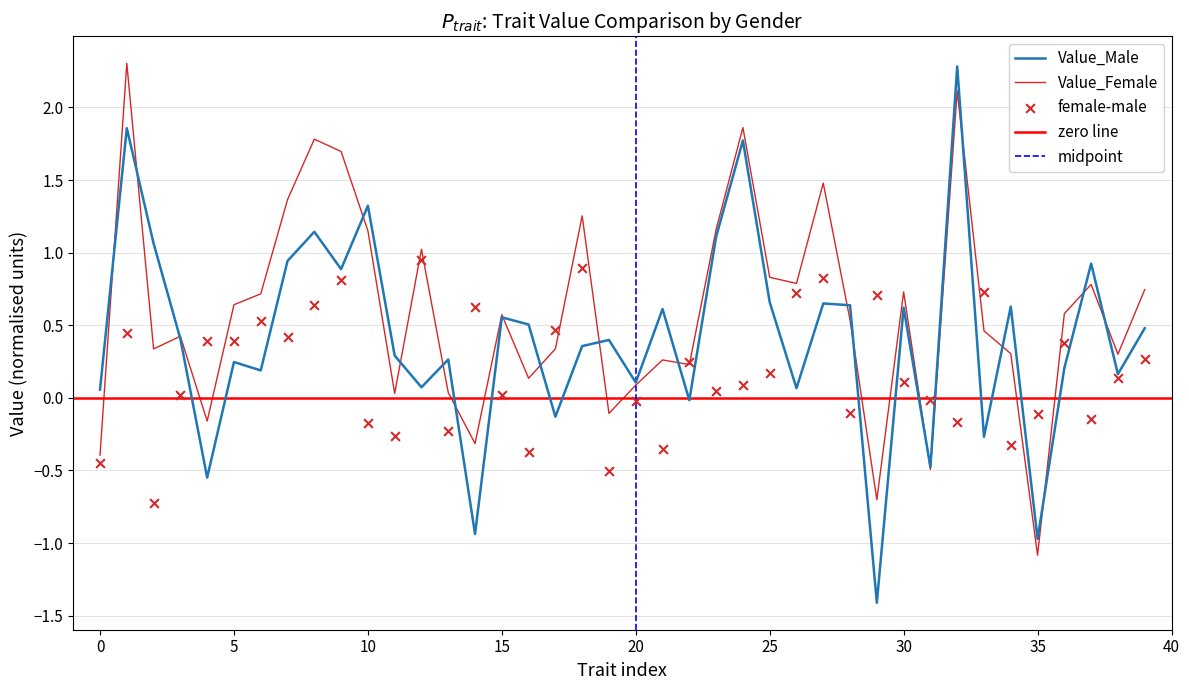

Which series contains the highest Y value?

Value_Female